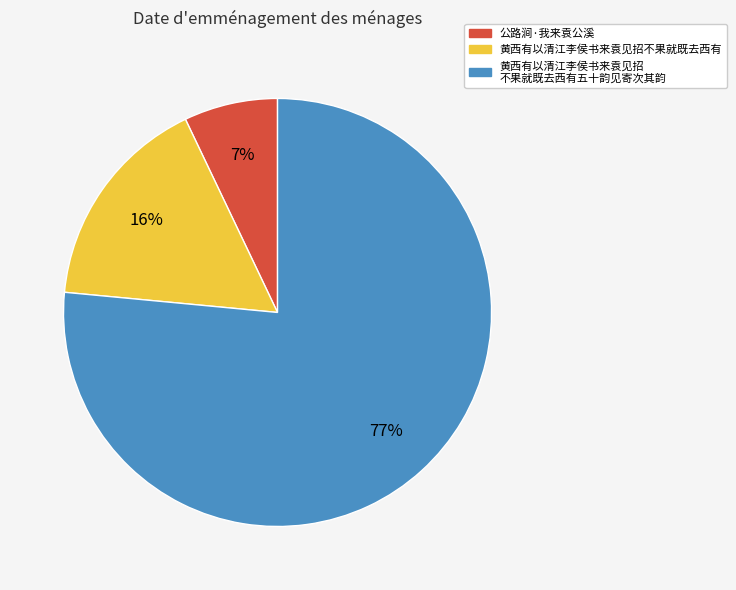

To the nearest percent, what is the average slice percentage?

33%